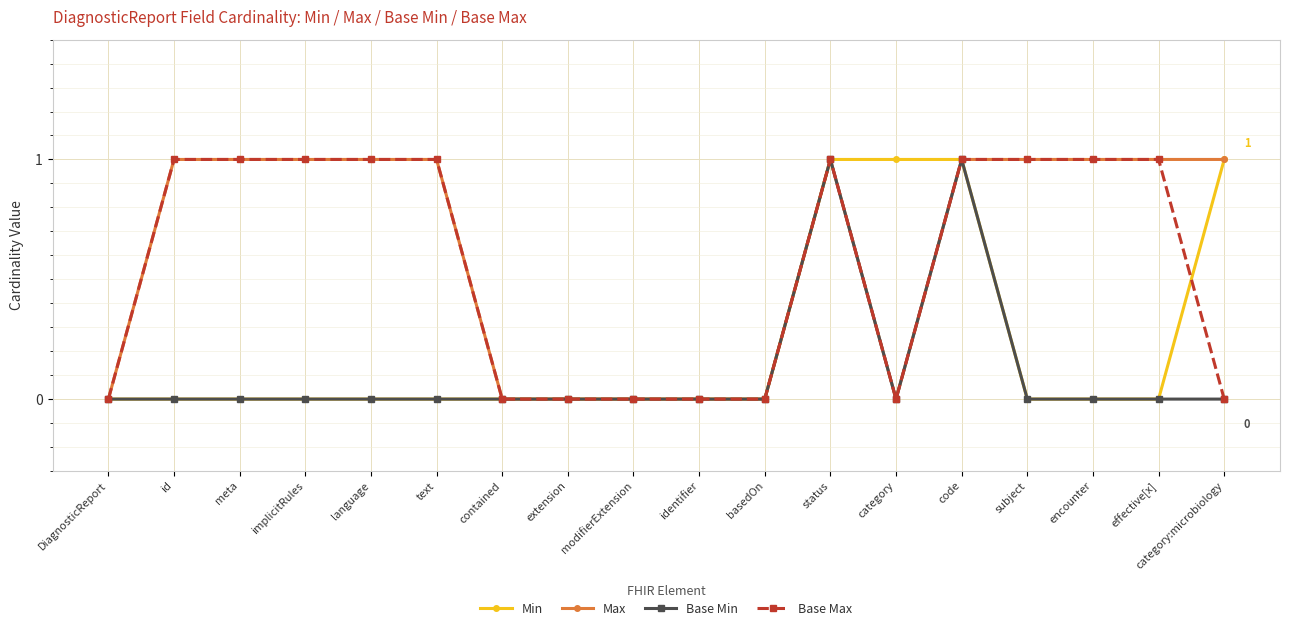

How many distinct data groups are displayed?

4